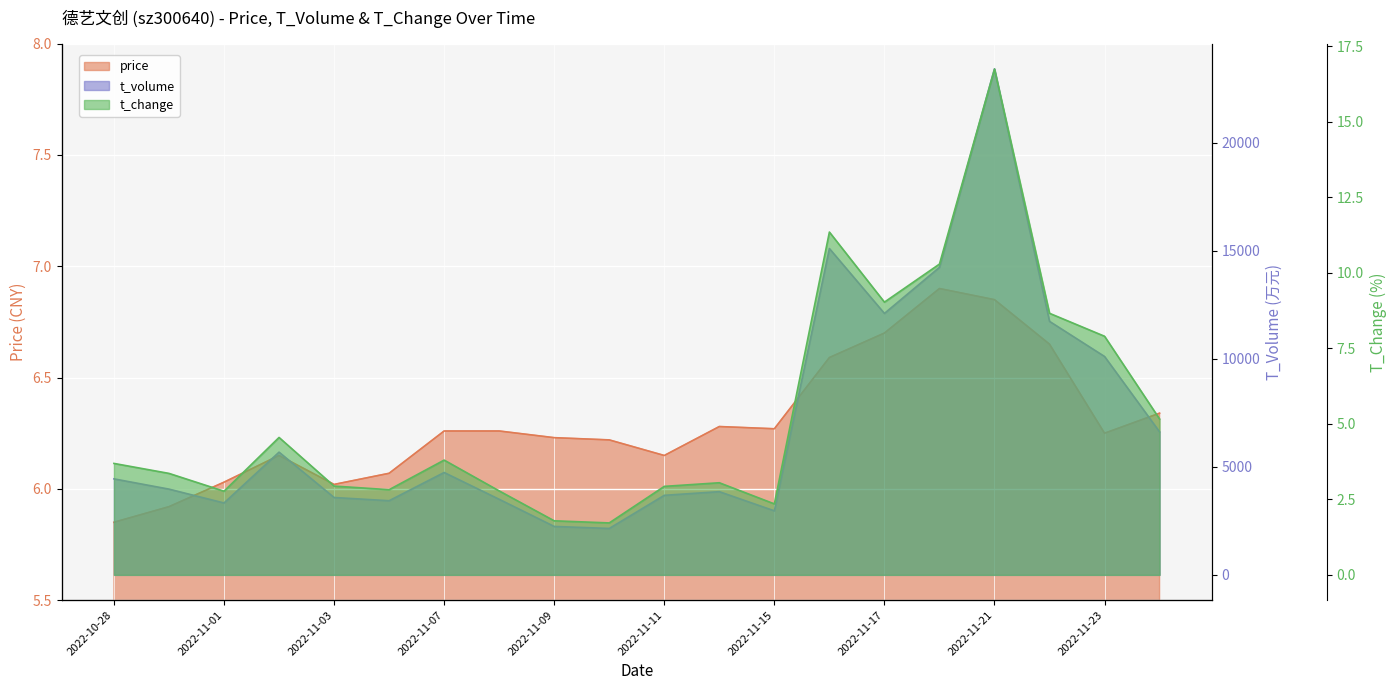

Between 2022-11-03 and 2022-11-09, which series saw the biggest shift?

t_volume